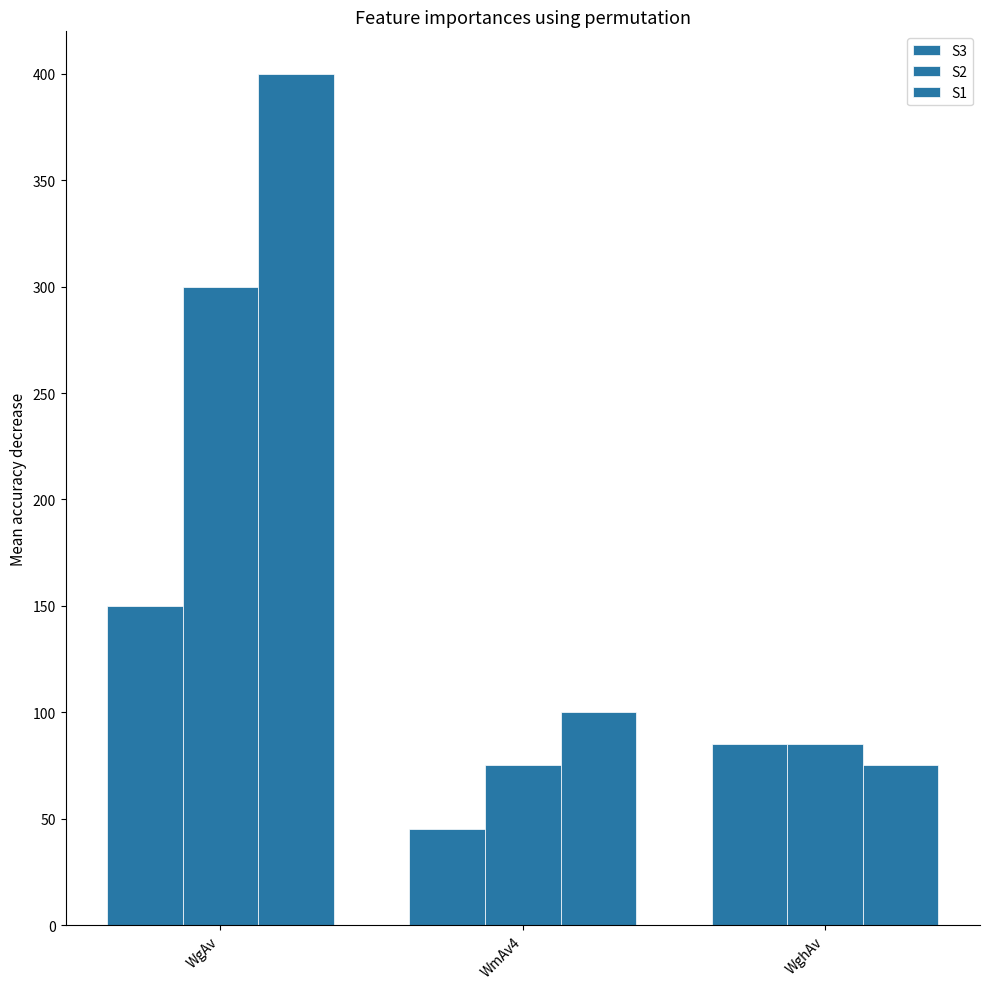

How many values in the S2 series are below 85?

1